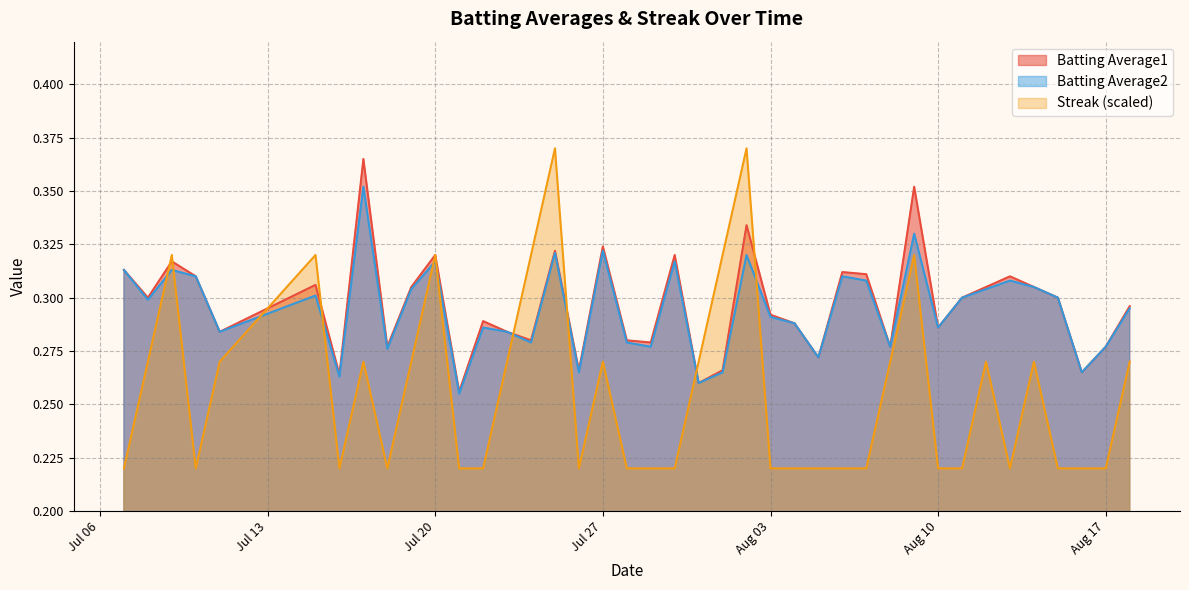

What is the value of the Batting Average2 point at the 2nd from the left?

0.3